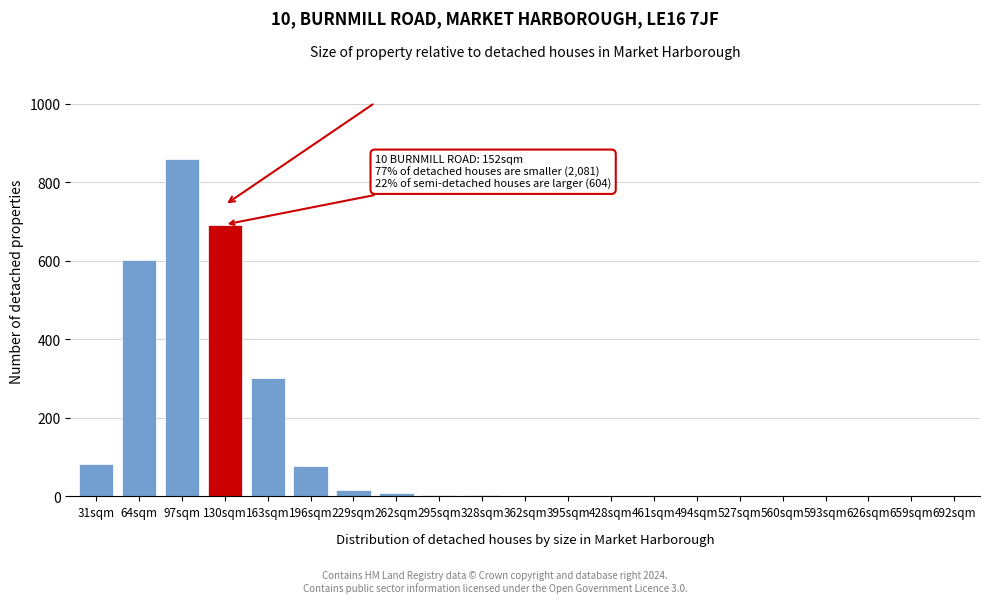

The chart shows a value of 0 at 593sqm. True or false?

True